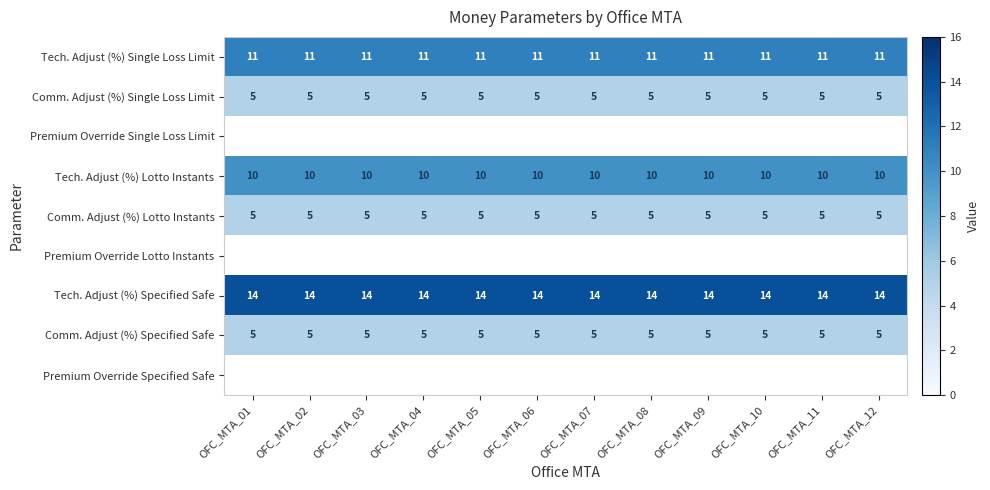

The Tech. Adjust (%) Lotto Instants series shows 5.1 at OFC_MTA_03. True or false?

False